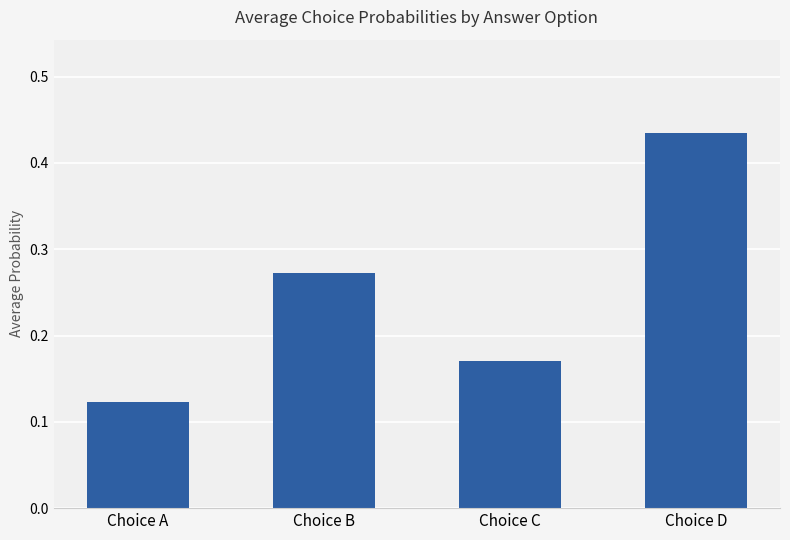

Where is the data nearest to the value 0?

Choice A